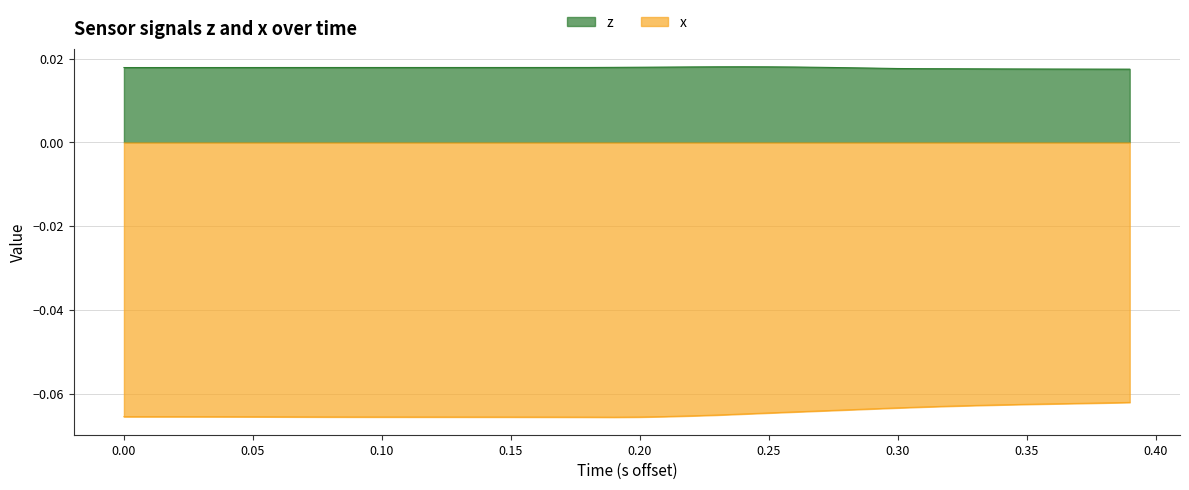

Rank the series by their average value, from highest to lowest.

z, x